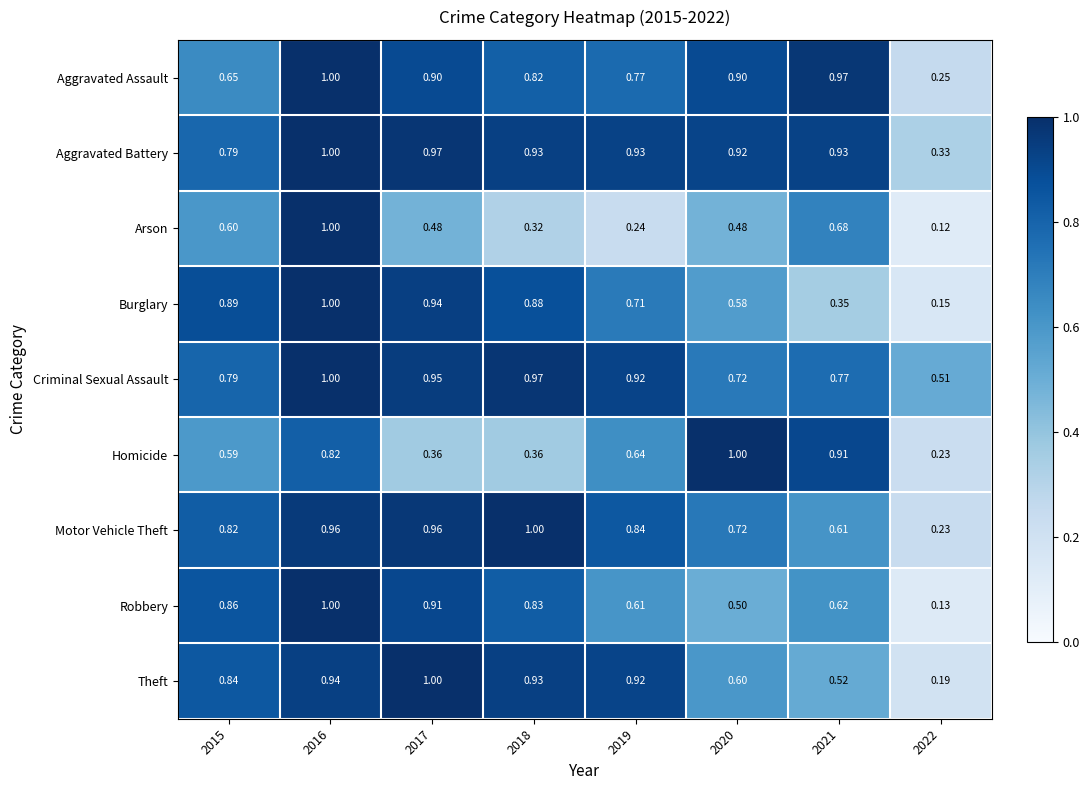

What is the greatest value displayed?

1.0